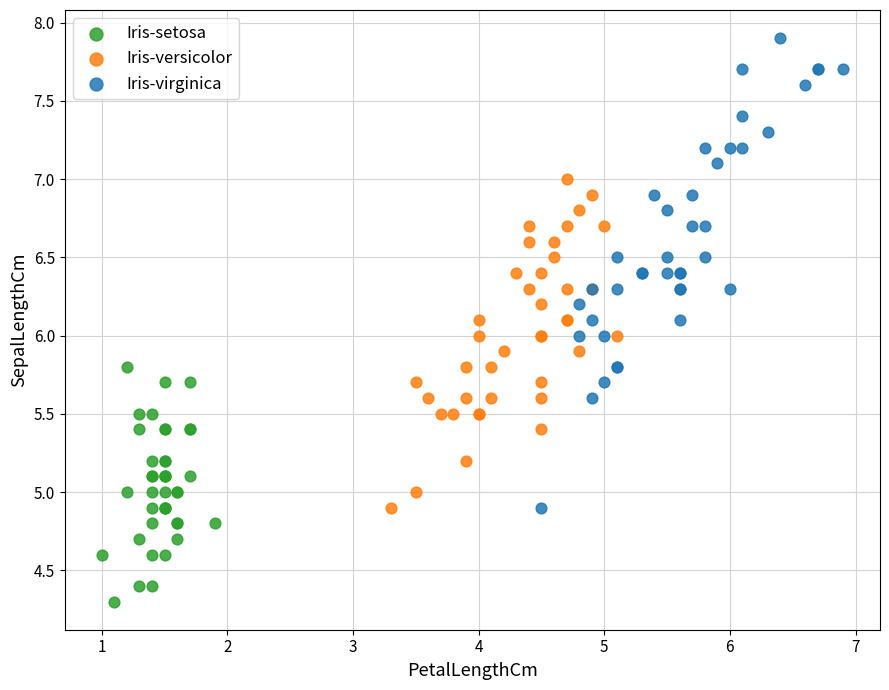

Which series has the widest spread of Y values?

Iris-virginica